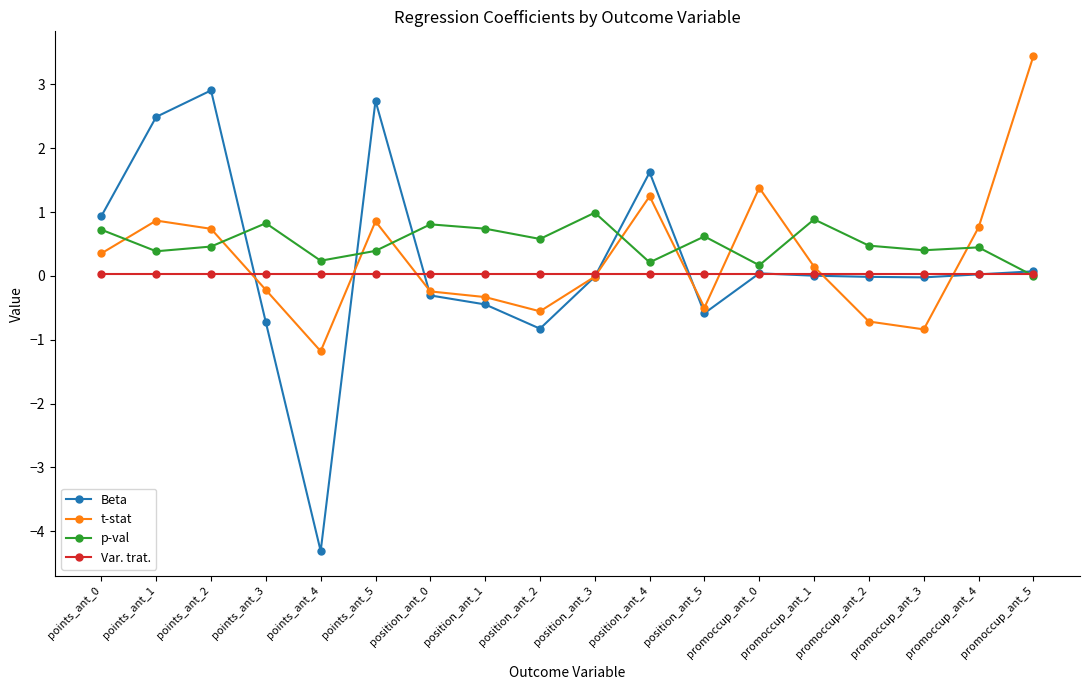

Read the p-val value at promoccup_ant_2.

0.5